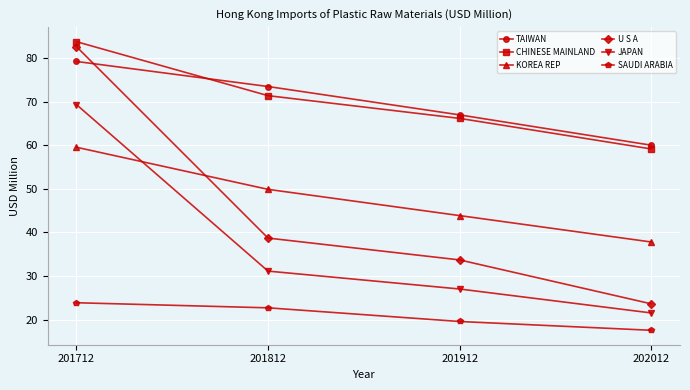

What are all the series names shown in the legend?

TAIWAN, CHINESE MAINLAND, KOREA REP, U S A, JAPAN, SAUDI ARABIA